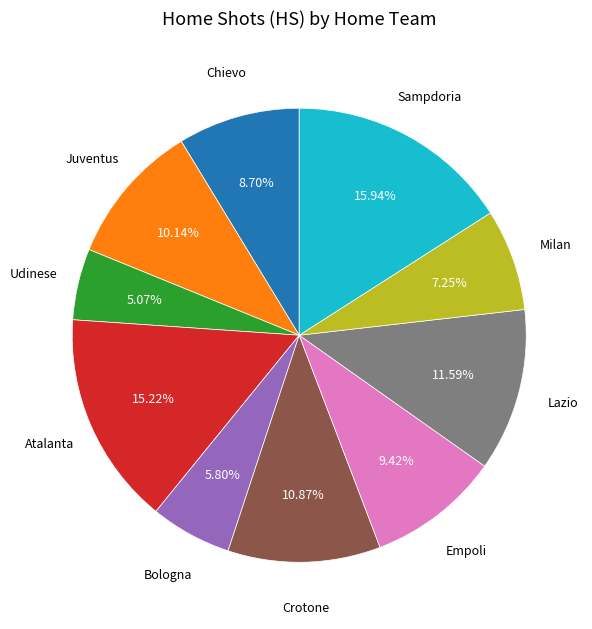

Is there a majority slice in this chart?

No